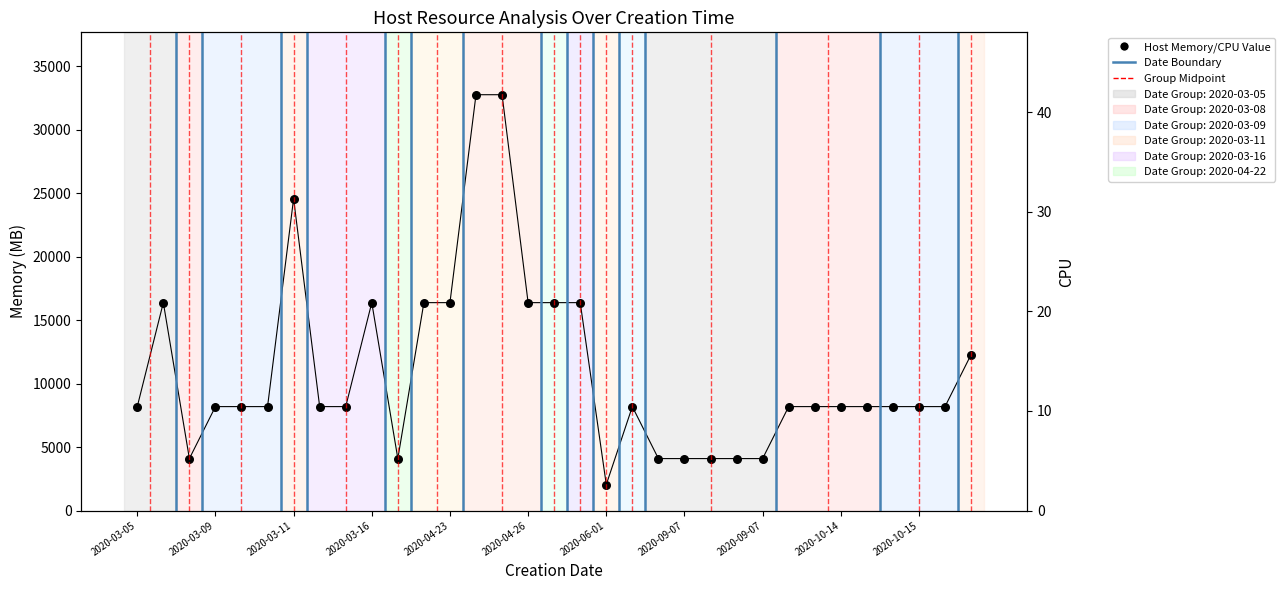

Which series has the widest spread of Y values?

Memory (MB)